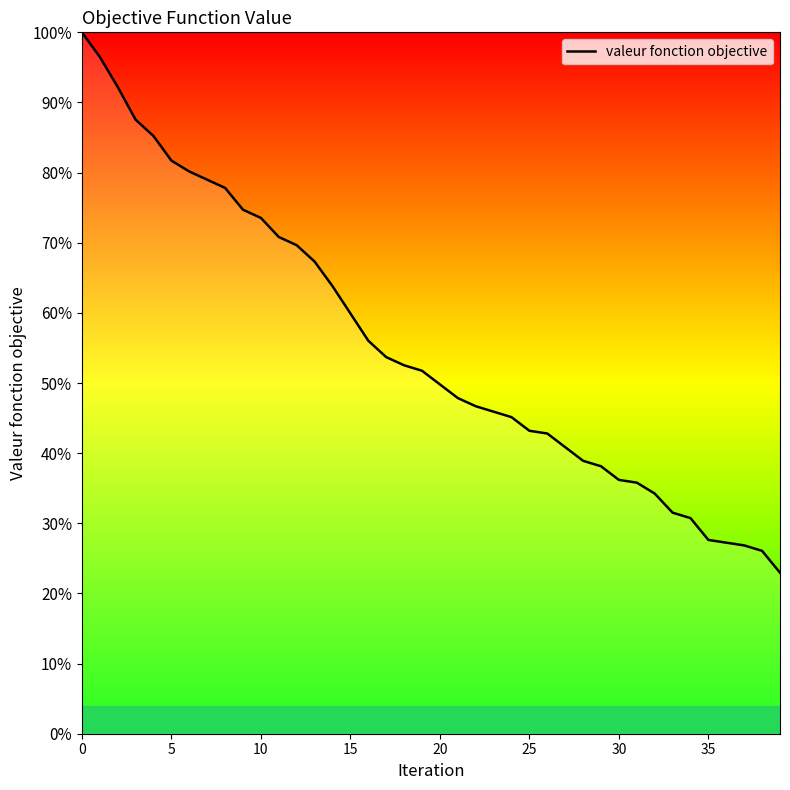

Does the chart display data point markers on the line(s)?

No